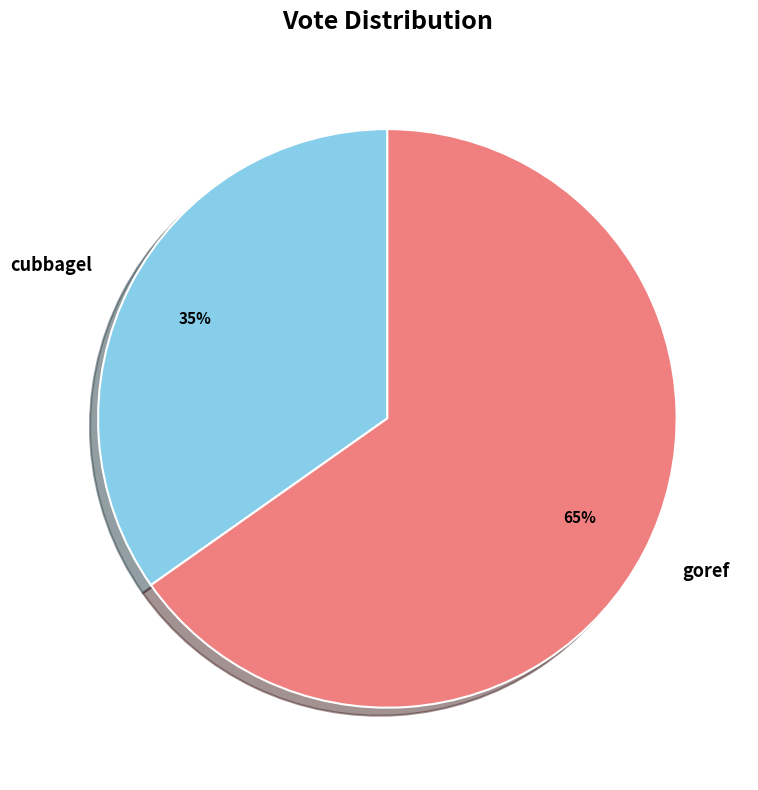

How many segments does this pie chart have?

2